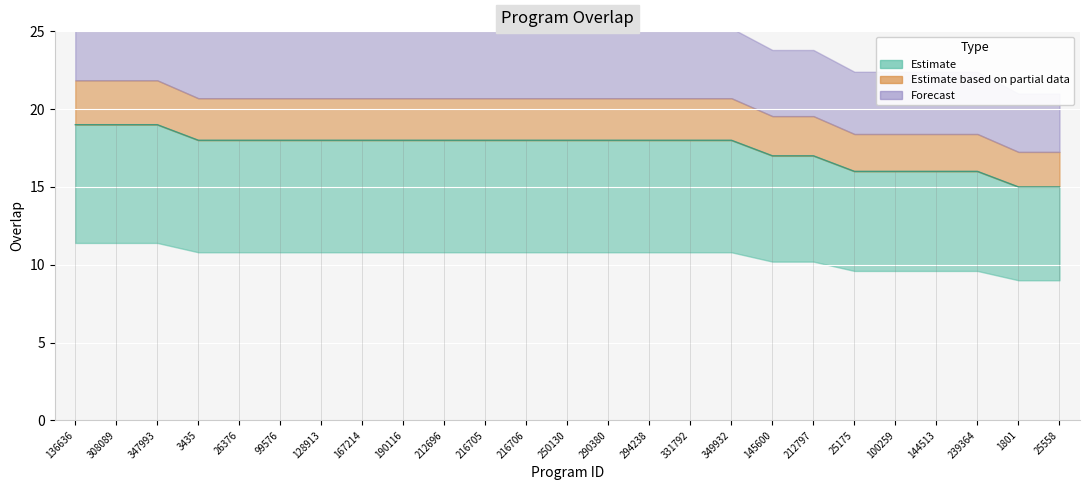

What is the smallest value displayed?

15